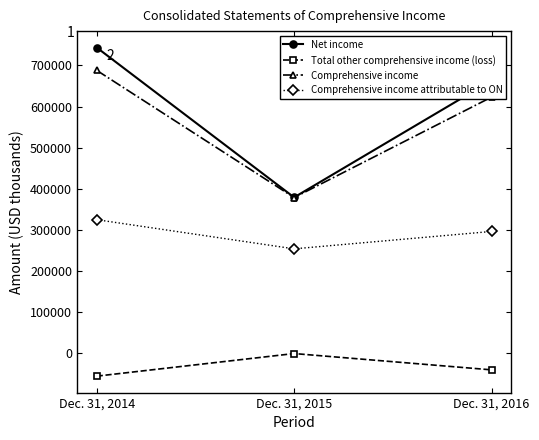

The value of Comprehensive income attributable to ON at Dec. 31, 2015 is 169568. True or false?

False